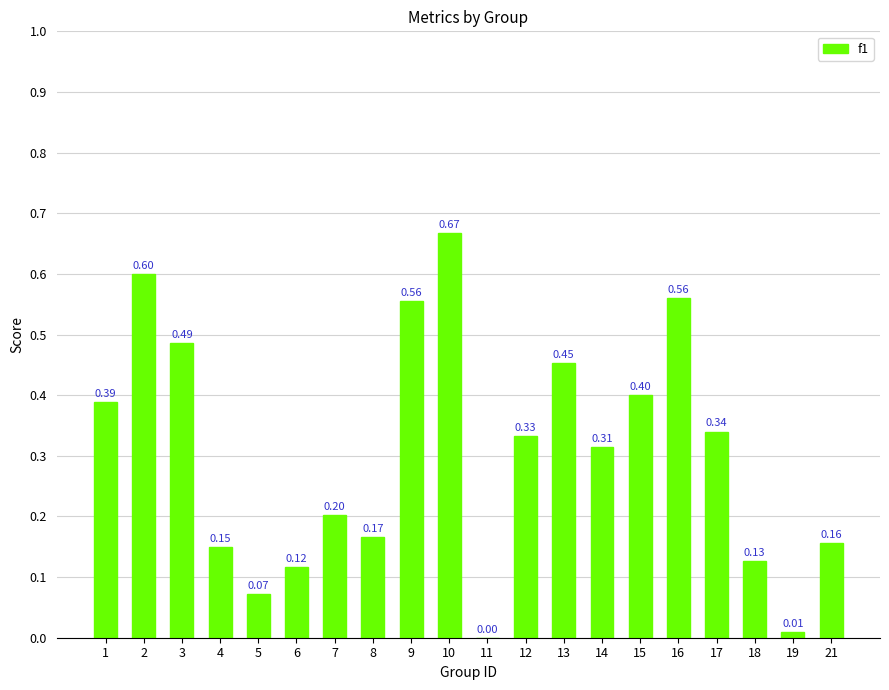

What is the sum of the values at 1 and 13?

0.8